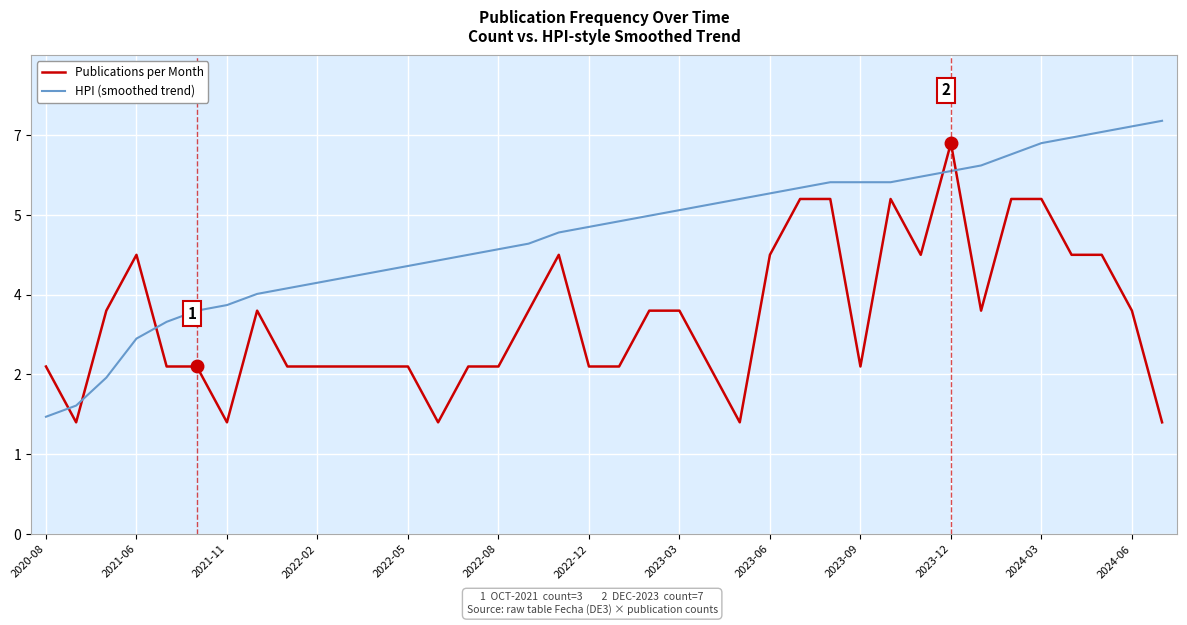

Does the chart display data point markers on the line(s)?

No